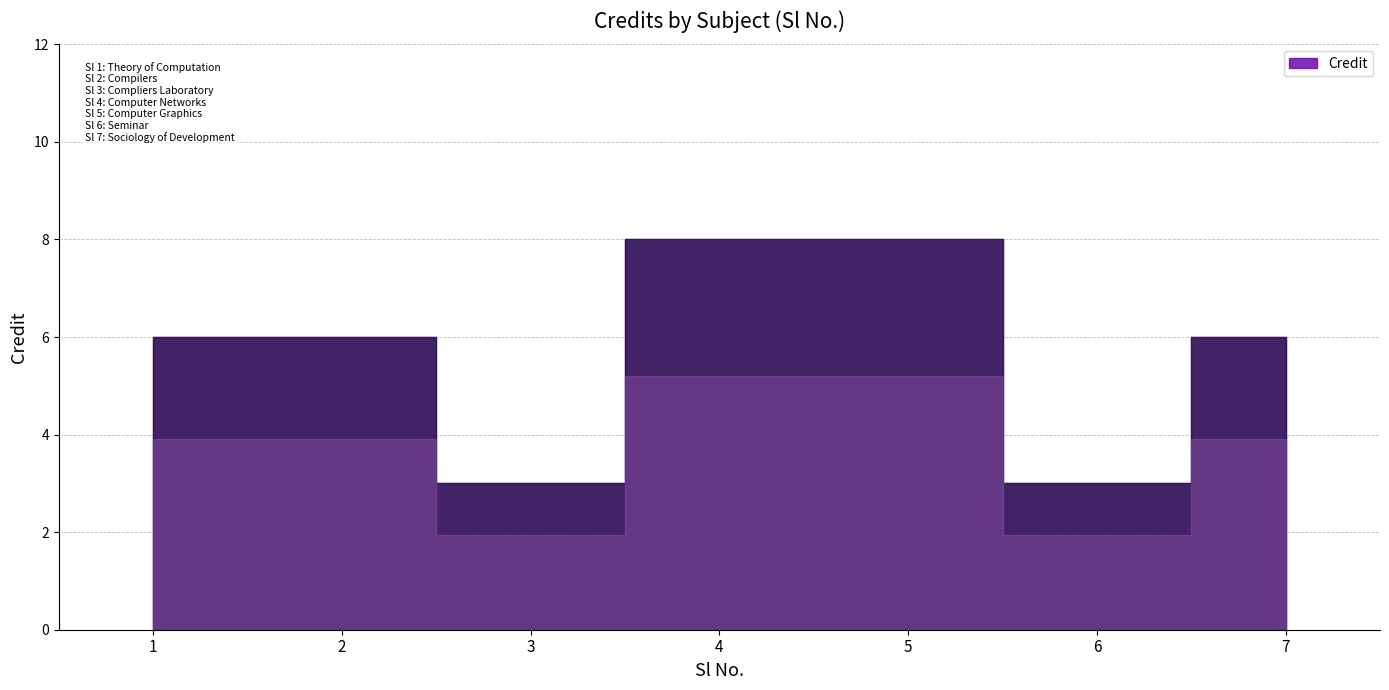

What is the ratio of the value at 7 to the value at 2?

1.0